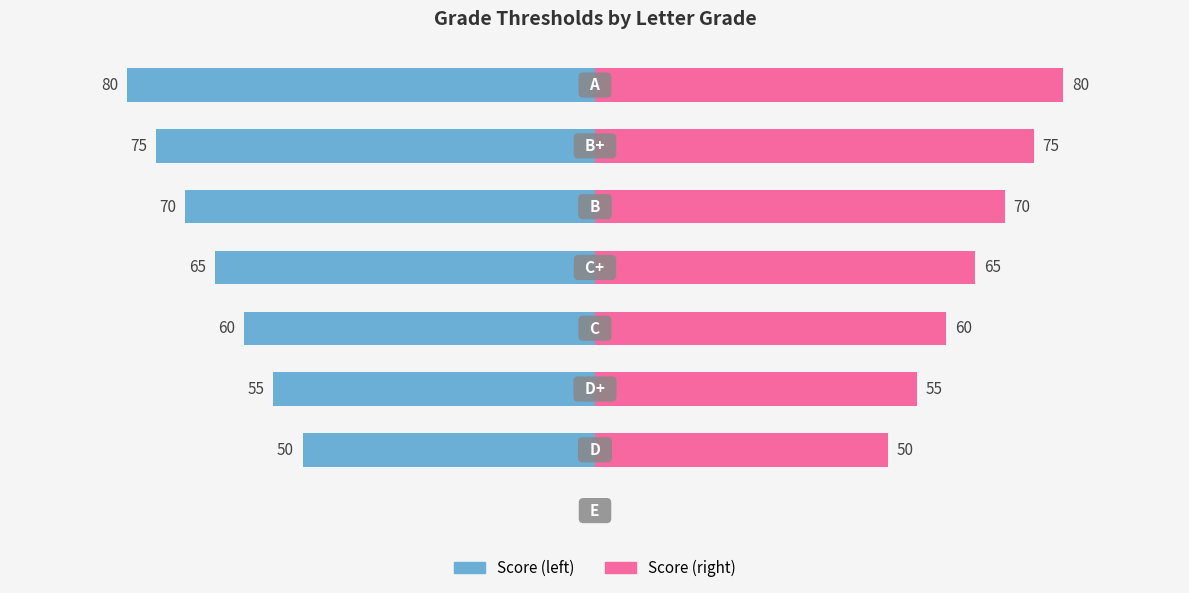

What is the average value of the Score (left) series?

-57